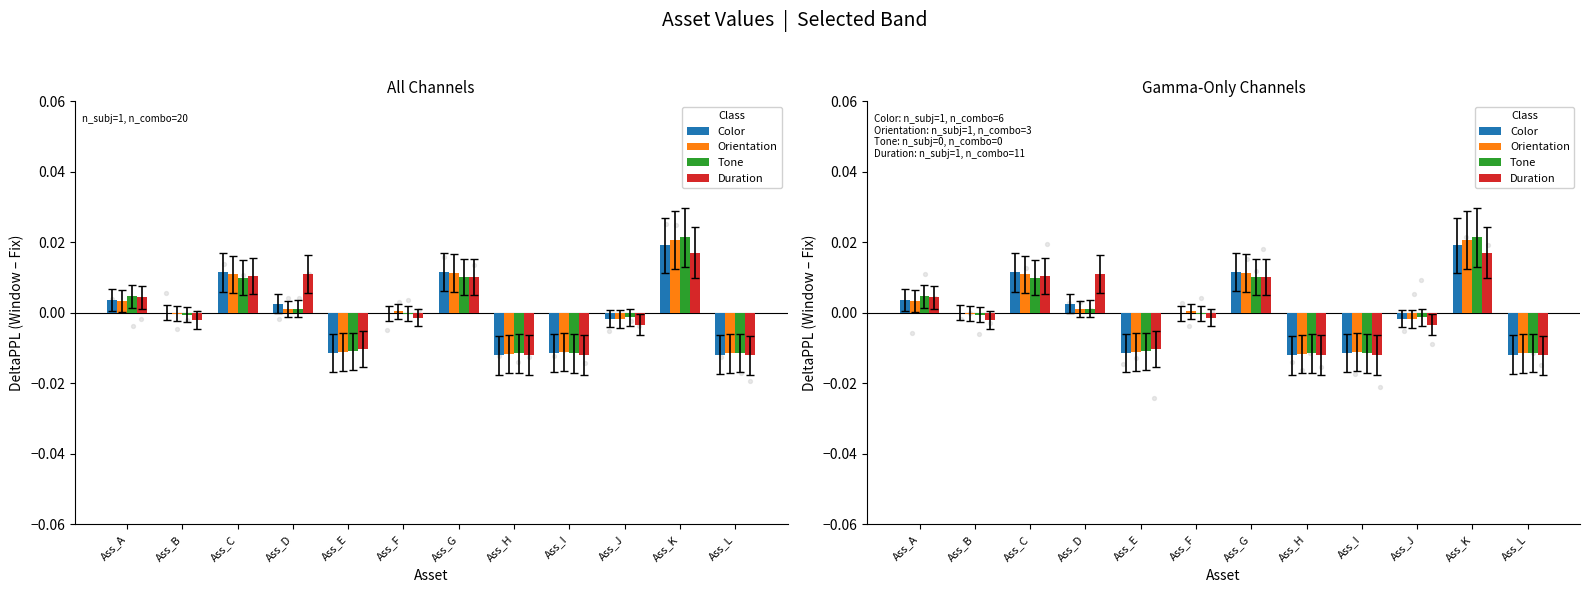

Which series has the widest spread of Y values?

Tone